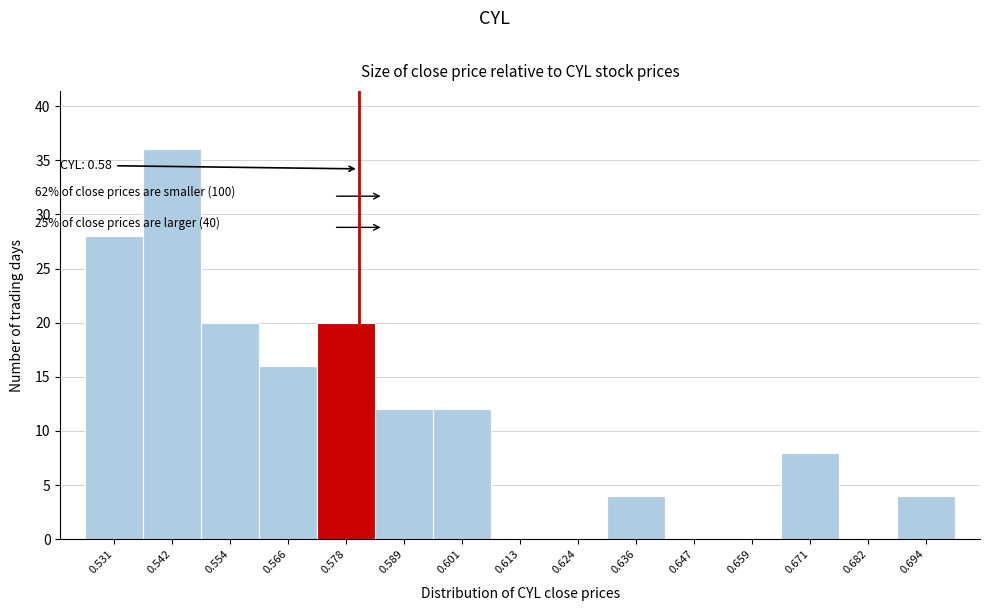

Over which range of the x-axis is the bar tallest?

0.536 to 0.548